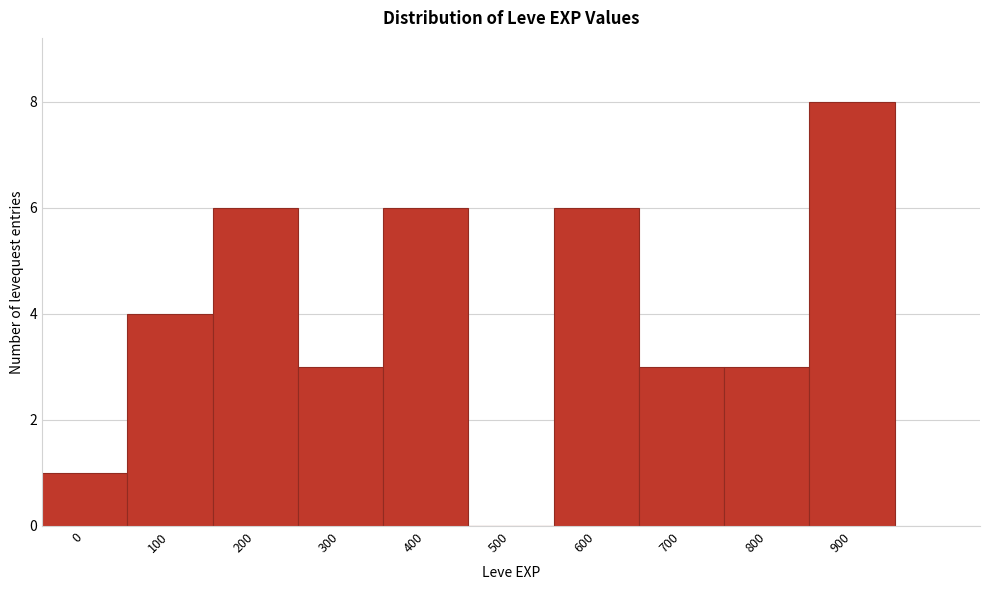

Reading right to left, list all the values displayed in this chart.

900=8	800=3	700=3	600=6	500=0	400=6	300=3	200=6	100=4	0=1